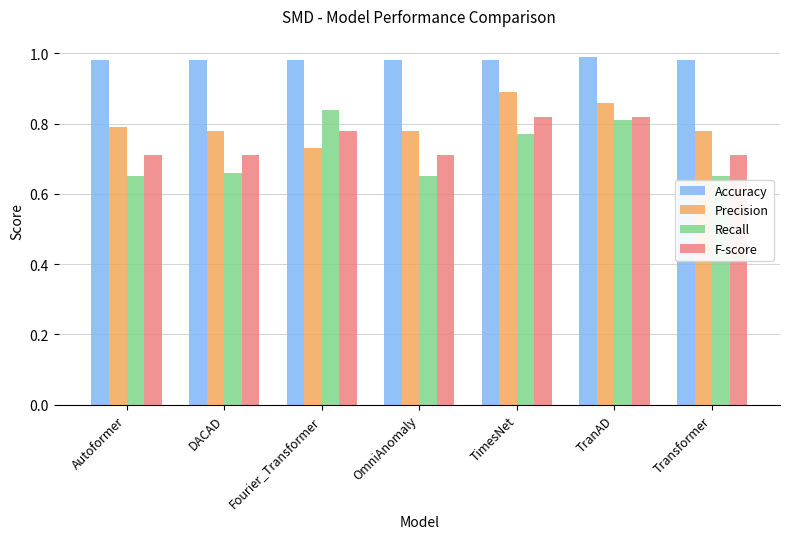

Which series has the largest total across all categories?

Accuracy